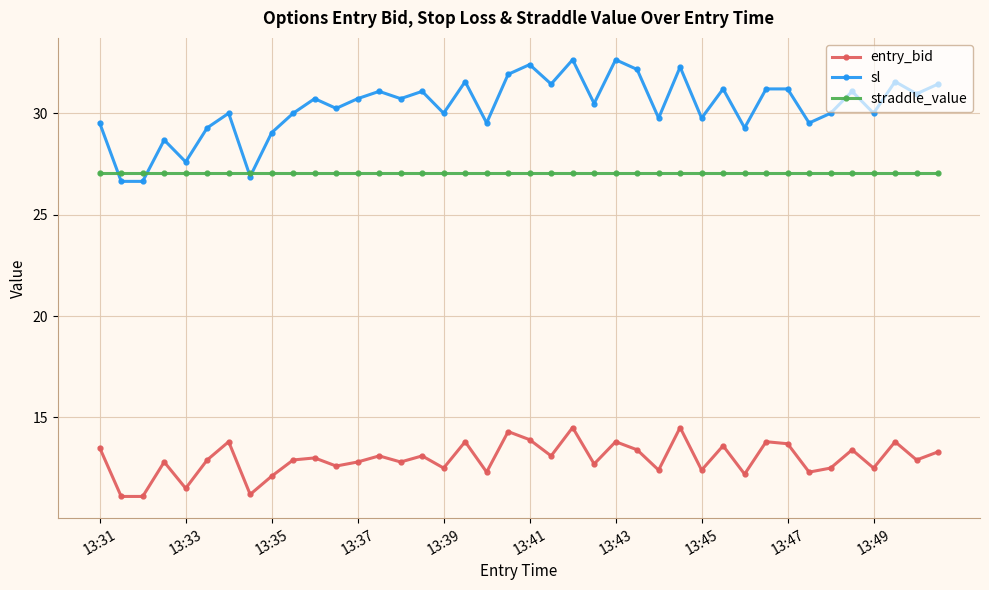

What is the highest value of the straddle_value series?

27.1